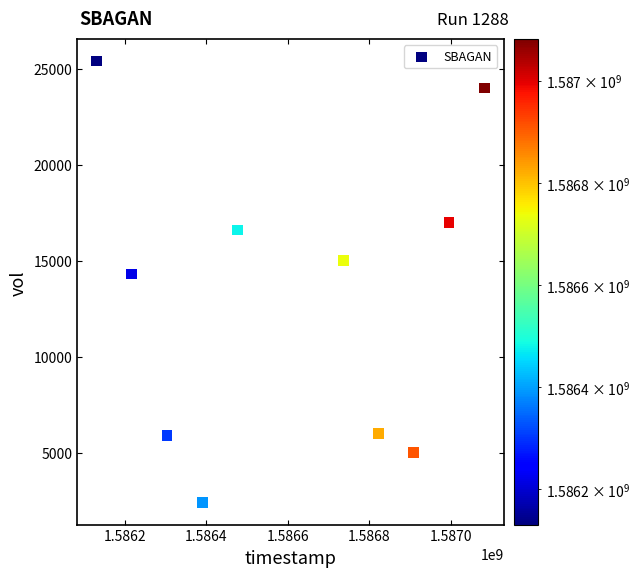

What Y value in the scatter plot is closest to 13900?

14300